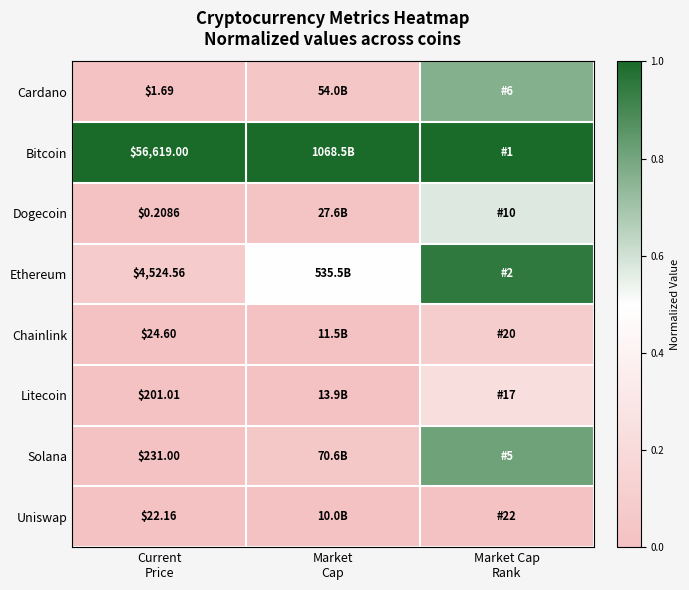

At how many categories does at least one series exceed 0?

3